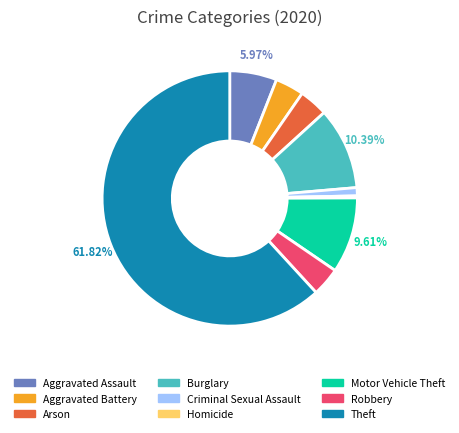

What is the ratio of the value at Motor Vehicle Theft to the value at Aggravated Battery?

2.6